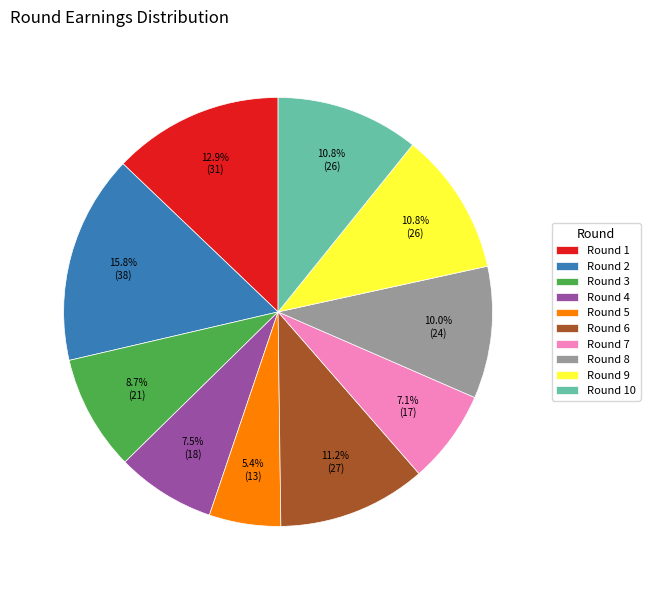

The Round 2 slice represents 16% of the pie. True or false?

True